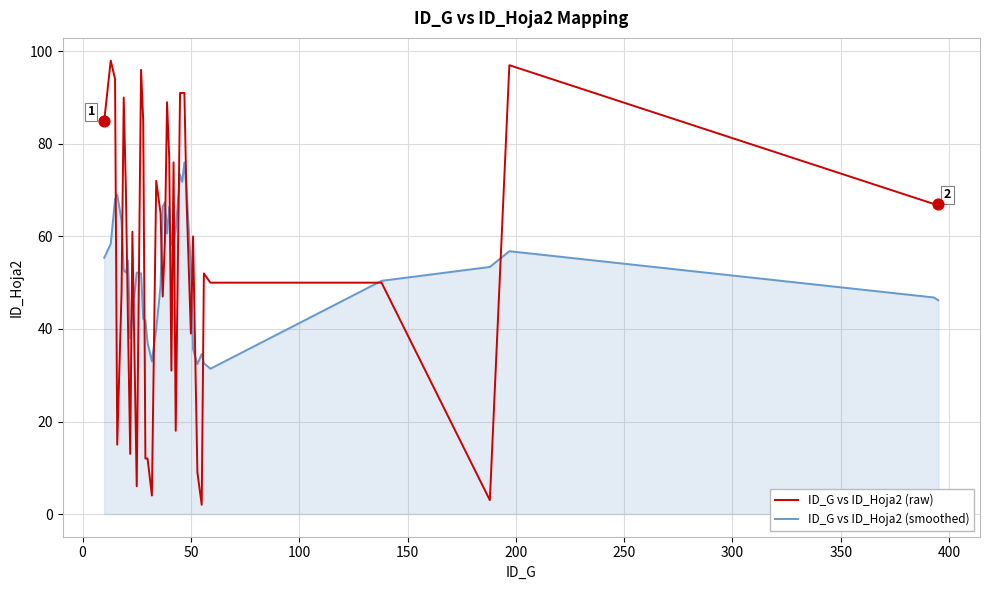

Which series has the largest range (max minus min)?

ID_G vs ID_Hoja2 (raw)